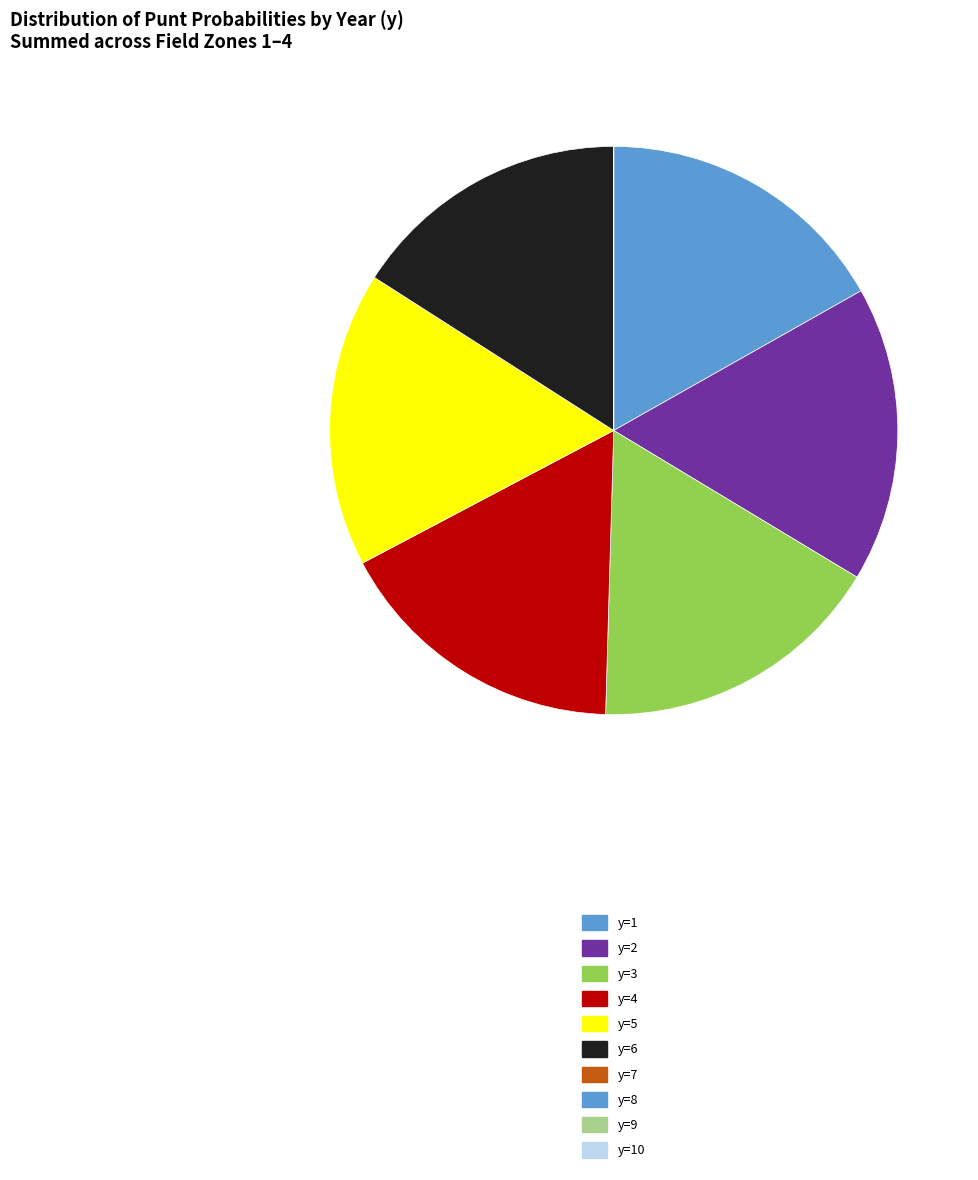

Count the number of slices in the pie.

10